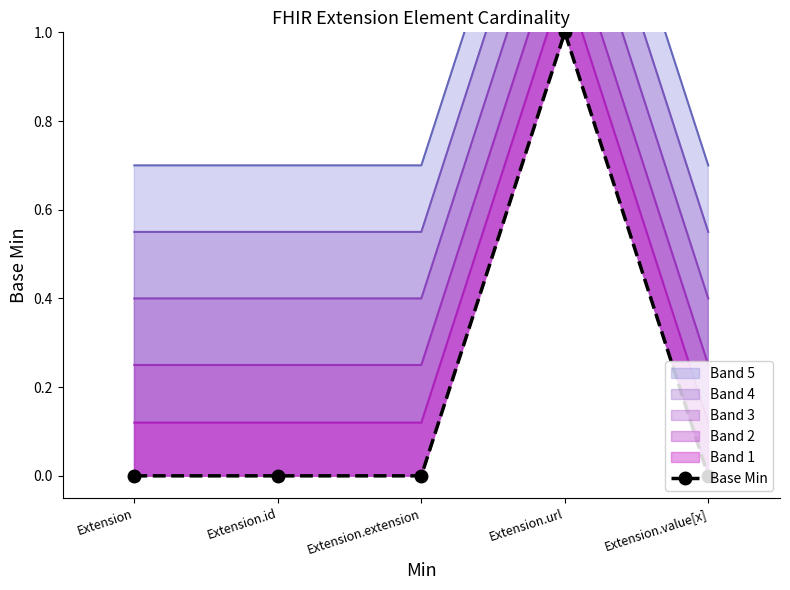

Which has a higher value, Extension or Extension.extension?

Extension